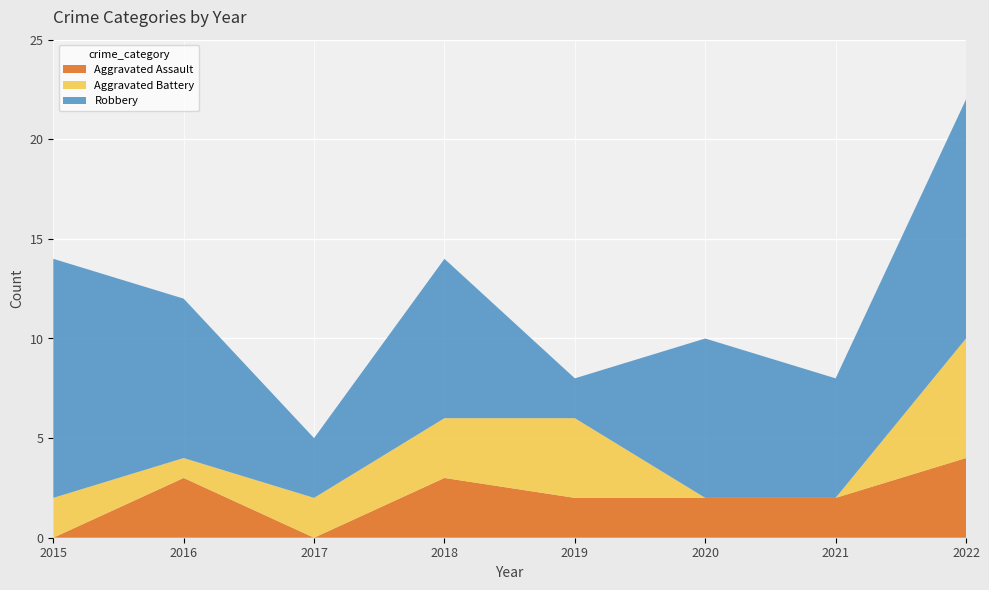

Reading left to right, what are all the values shown in this chart?

Aggravated Assault: 2015=0	2016=3	2017=0	2018=3	2019=2	2020=2	2021=2	2022=4
Aggravated Battery: 2015=2	2016=1	2017=2	2018=3	2019=4	2020=0	2021=0	2022=6
Robbery: 2015=12	2016=8	2017=3	2018=8	2019=2	2020=8	2021=6	2022=12